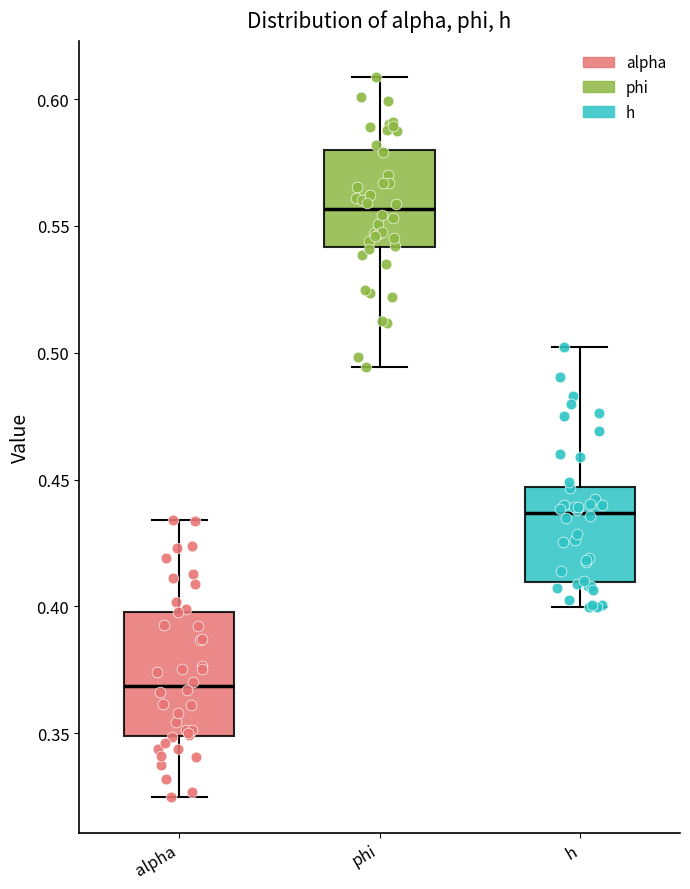

Reading left to right, transcribe this box plot: for each box, give where its median line is, the range the box spans, and where its two whiskers end, as read against the y-axis. The values are not printed on the chart, so give them approximately, as read against the axis.

alpha: median 0.370, box 0.350 to 0.400, whiskers 0.325 to 0.435
phi: median 0.555, box 0.540 to 0.580, whiskers 0.495 to 0.610
h: median 0.435, box 0.410 to 0.445, whiskers 0.400 to 0.500